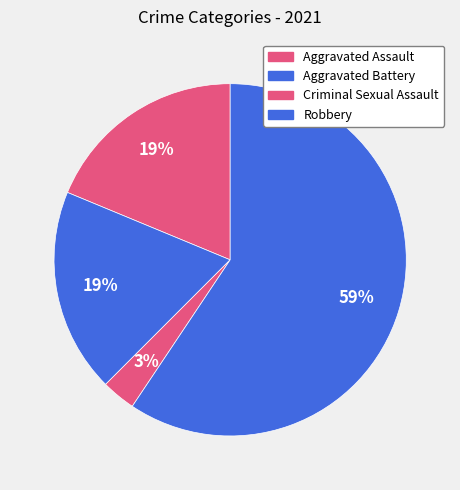

How many segments does this pie chart have?

4